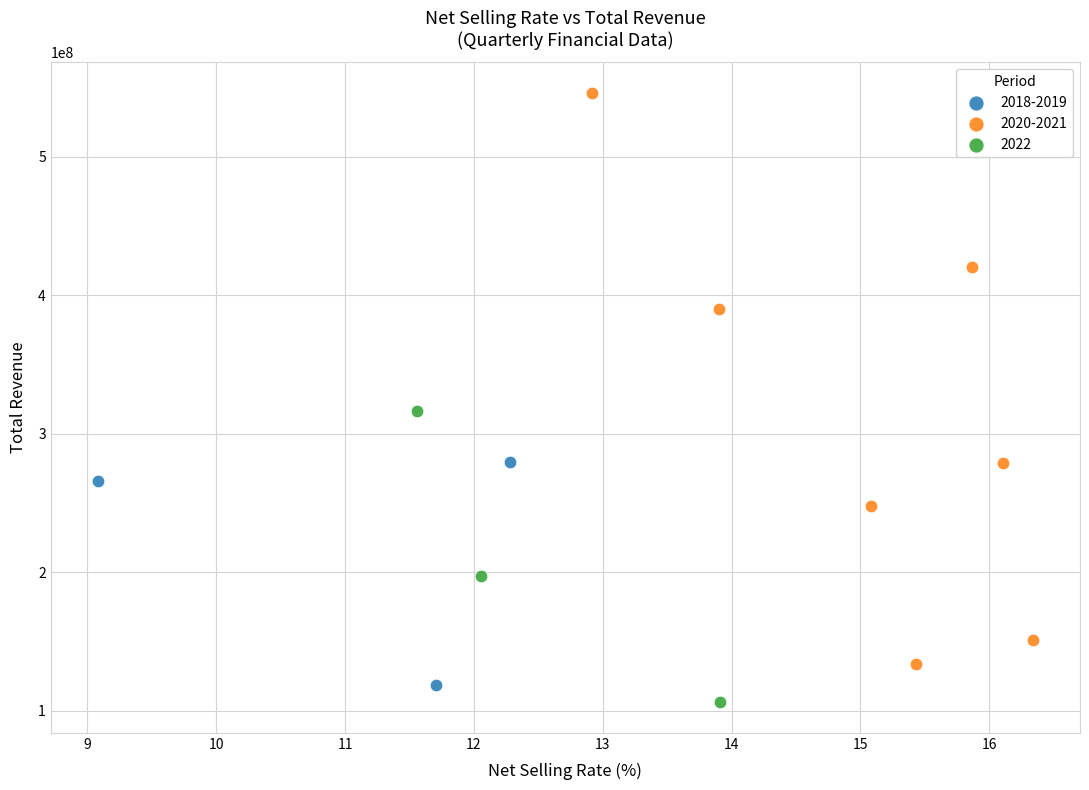

Which series has the widest spread of Y values?

2020-2021